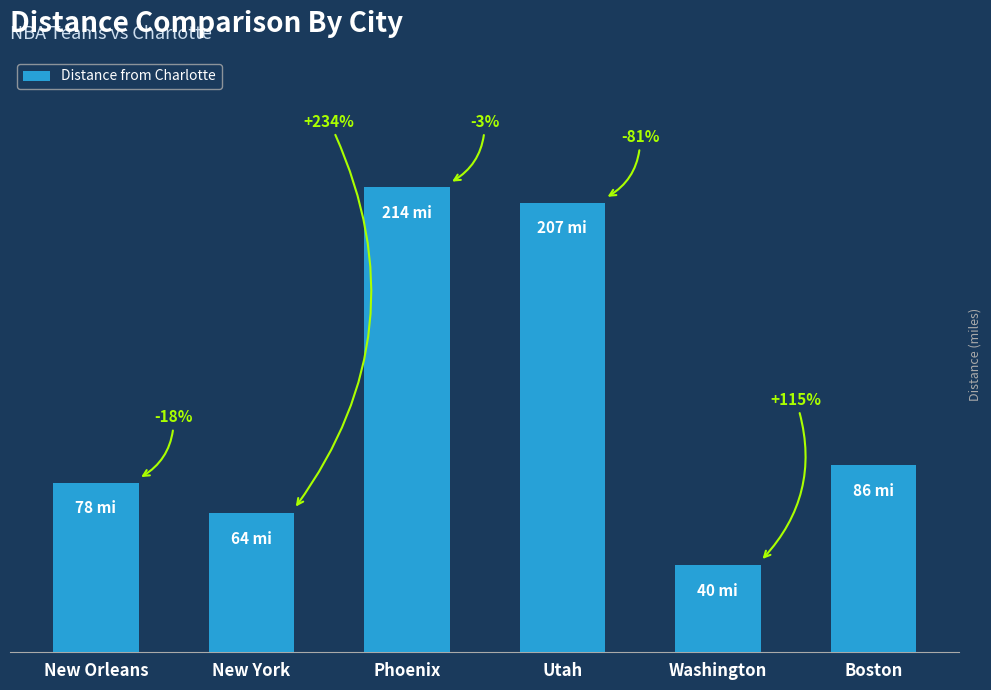

Reading left to right, what are all the values shown in this chart?

New Orleans=78	New York=64	Phoenix=214	Utah=207	Washington=40	Boston=86